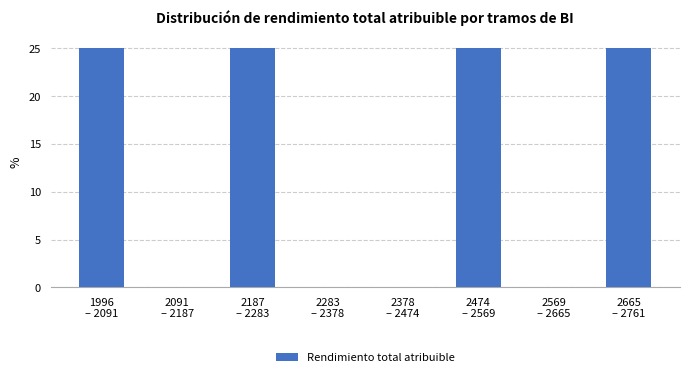

What is the maximum value shown in the chart?

25